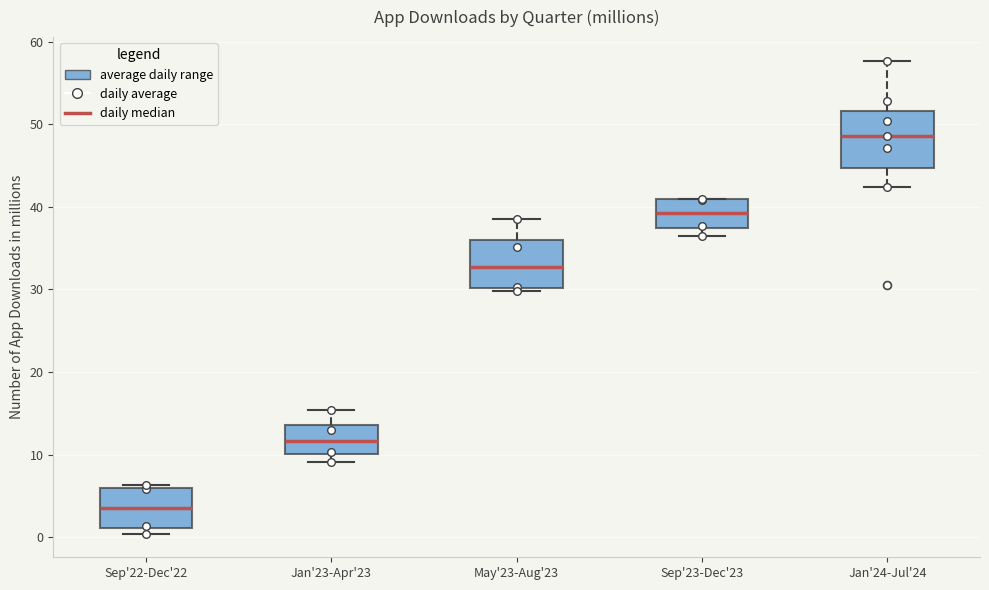

Reading left to right, transcribe this box plot: for each box, give where its median line is, the range the box spans, and where its two whiskers end, as read against the y-axis. The values are not printed on the chart, so give them approximately, as read against the axis.

Sep'22-Dec'22: median 4, box 1 to 6, whiskers 0 to 6 (just above the box's upper edge)
Jan'23-Apr'23: median 12, box 10 to 14, whiskers 9 to 15
May'23-Aug'23: median 33, box 30 to 36, whiskers 30 (just below the box's lower edge) to 39
Sep'23-Dec'23: median 39, box 37 to 41, whiskers 37 (just below the box's lower edge) to 41
Jan'24-Jul'24: median 49, box 45 to 52, whiskers 42 to 58